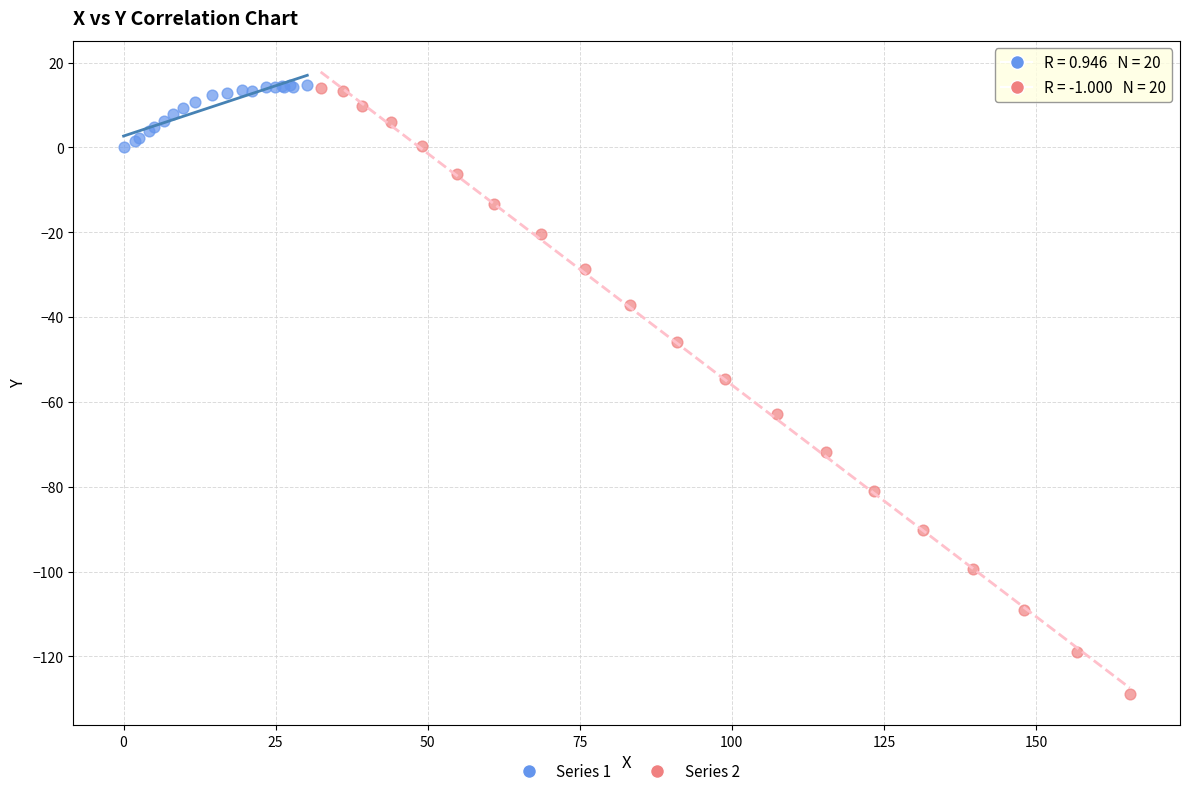

Which series reaches the minimum Y coordinate?

Series 2